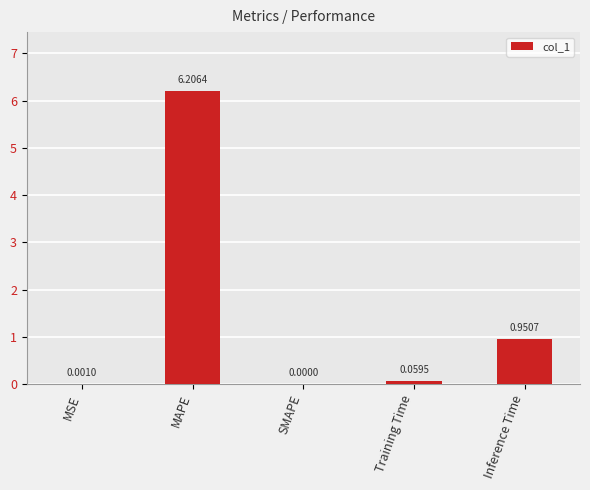

At which label is the value closest to 3?

Inference Time